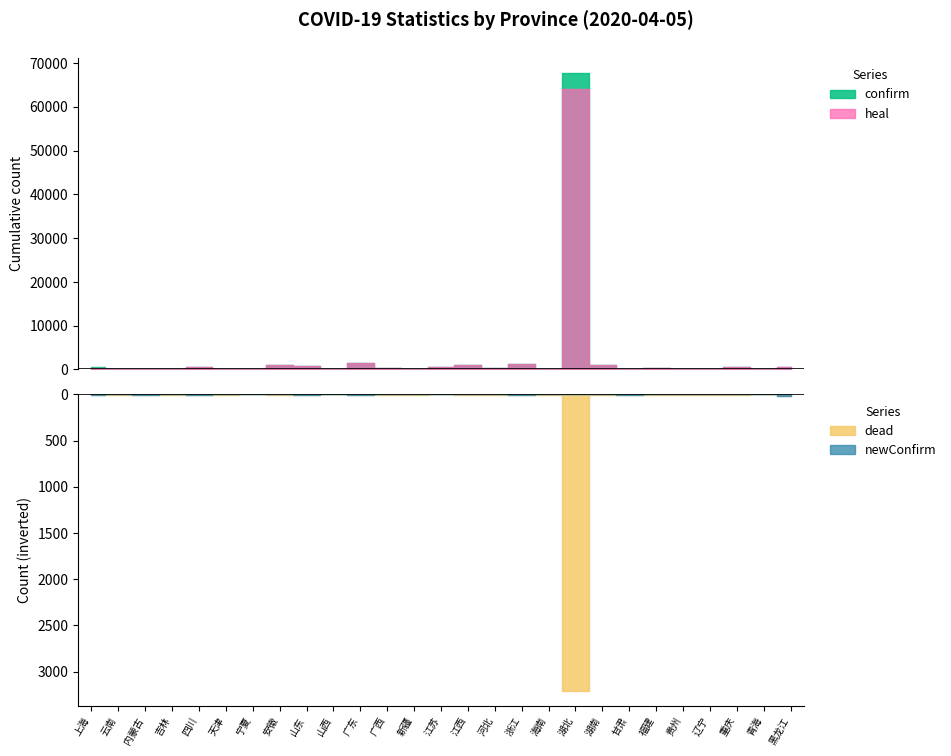

Where is the first local maximum for heal?

四川